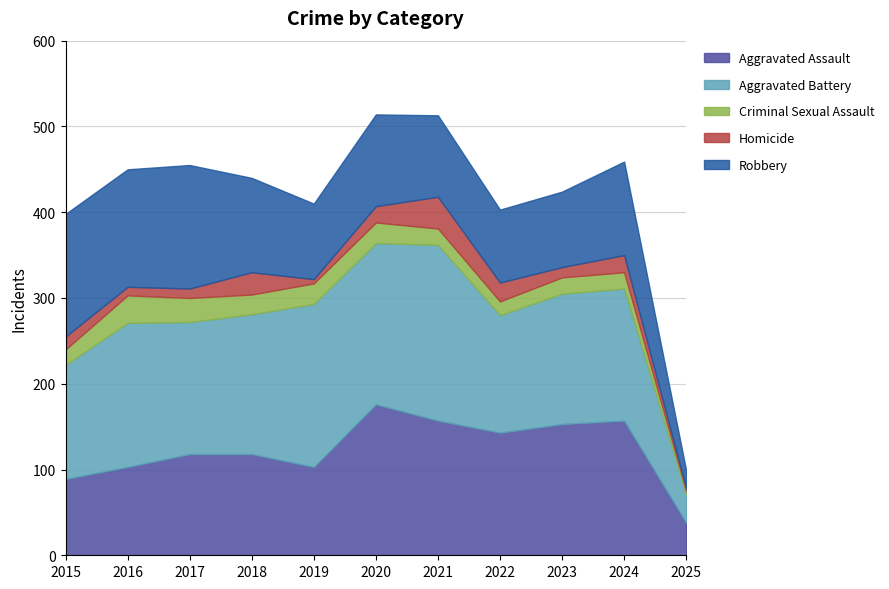

List the labels in order of Robbery value, largest first.

2017, 2015, 2016, 2018, 2024, 2020, 2021, 2019, 2023, 2022, 2025